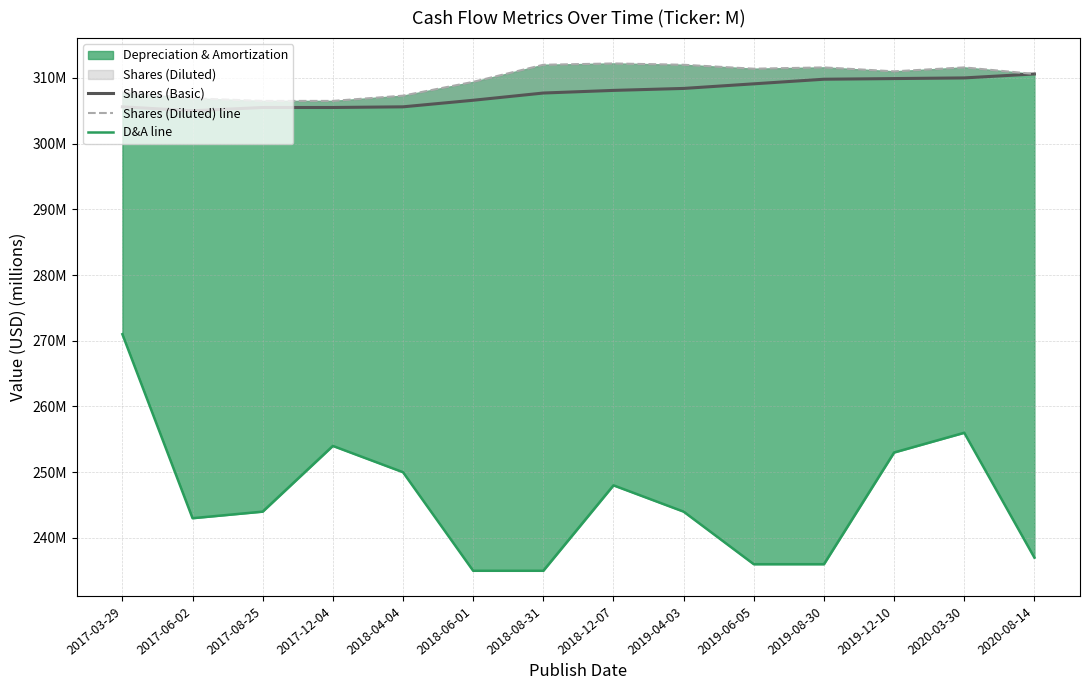

At which category does Shares (Basic) reach its first local valley?

2017-06-02